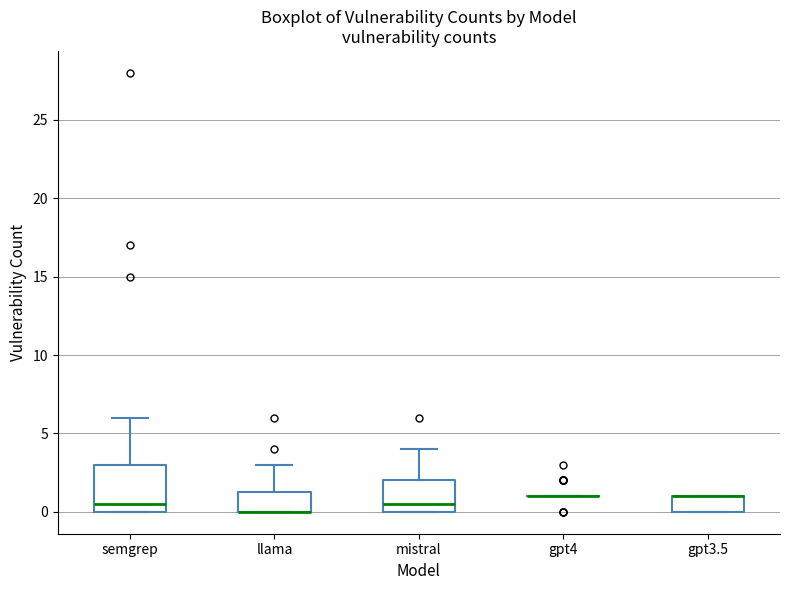

Reading left to right, read every box against the y-axis: the position of its median line, the range the box covers, and the ends of its whiskers. The values are not printed on the chart, so give them approximately, as read against the axis.

semgrep: median 0.5, box 0.0 to 3.0, whiskers 0.0 to 6.0
llama: median 0.0 (drawn on the box's lower edge), box 0.0 to 1.5, whiskers 0.0 to 3.0
mistral: median 0.5, box 0.0 to 2.0, whiskers 0.0 to 4.0
gpt4: box collapsed to a line at 1.0, whiskers 1.0 to 1.0
gpt3.5: median 1.0 (drawn on the box's upper edge), box 0.0 to 1.0, whiskers 0.0 to 1.0